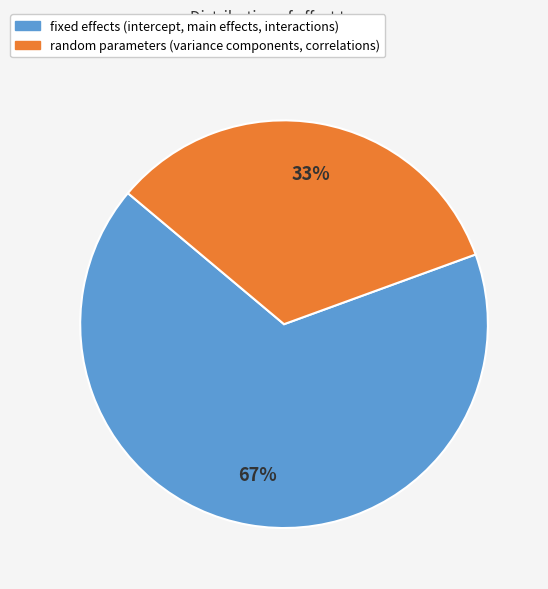

To the nearest percent, what is the average slice percentage?

50%